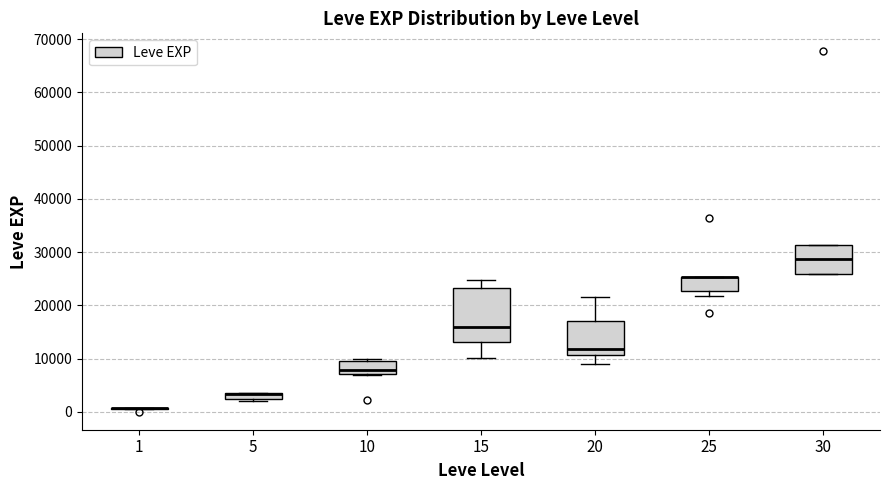

Comparing the boxes themselves (not the whiskers), which one is the tallest?

15